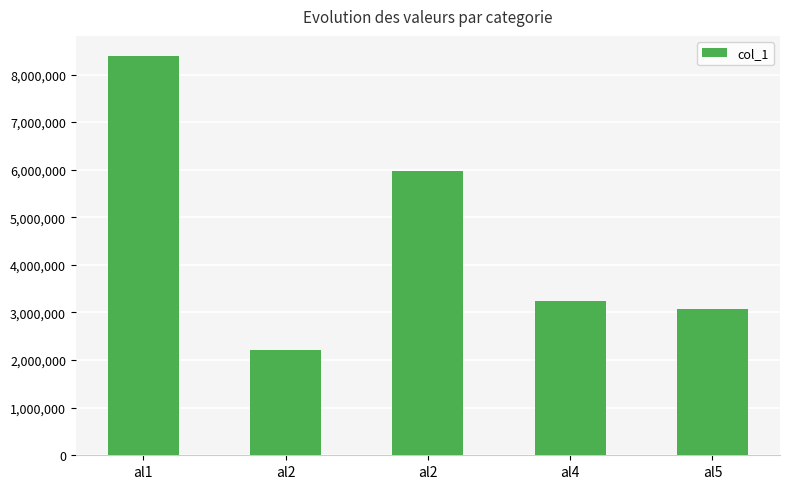

How many bars are there in total?

5